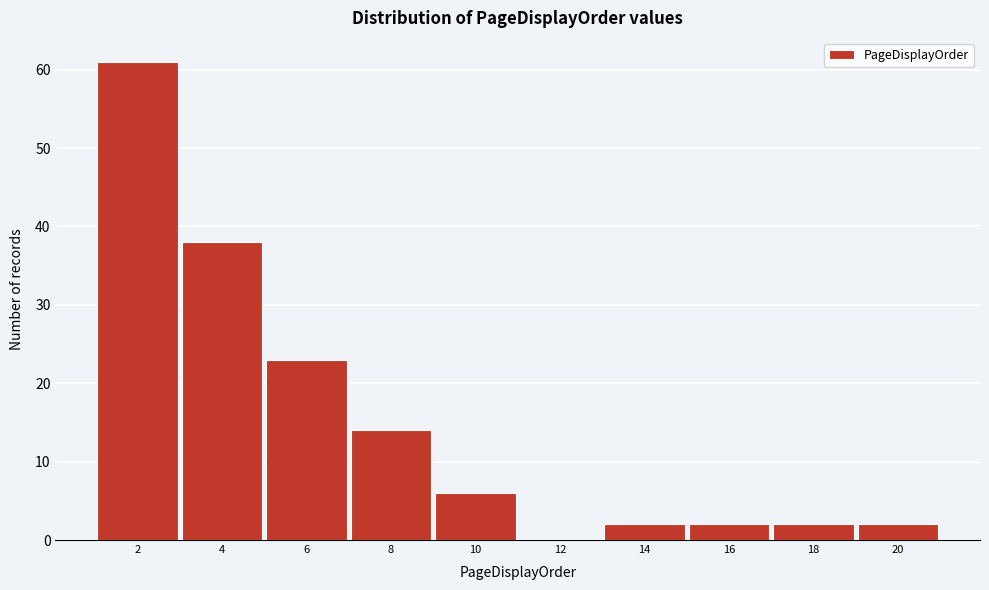

Reading left to right, list every bar in this chart as the range it spans on the x-axis followed by its height. The values are not printed on the chart, so give them approximately, as read against the axis.

1 to 3: 61
3 to 5: 38
5 to 7: 23
7 to 9: 14
9 to 11: 6
11 to 13: 0
13 to 15: 2
15 to 17: 2
17 to 19: 2
19 to 21: 2